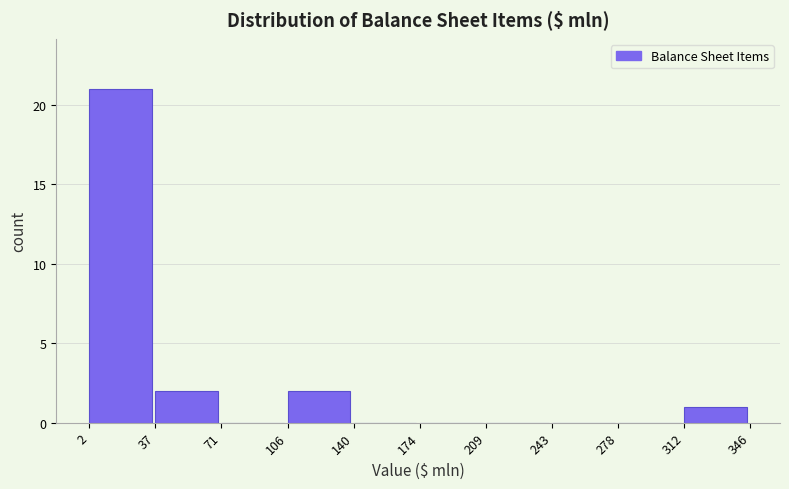

Reading left to right, transcribe this chart: for each bar, give the range it covers on the x-axis and its height. The values are not printed on the chart, so give them approximately, as read against the axis.

2 to 37: 21
37 to 71: 2
71 to 106: 0
106 to 140: 2
140 to 174: 0
174 to 209: 0
209 to 243: 0
243 to 278: 0
278 to 312: 0
312 to 346: 1